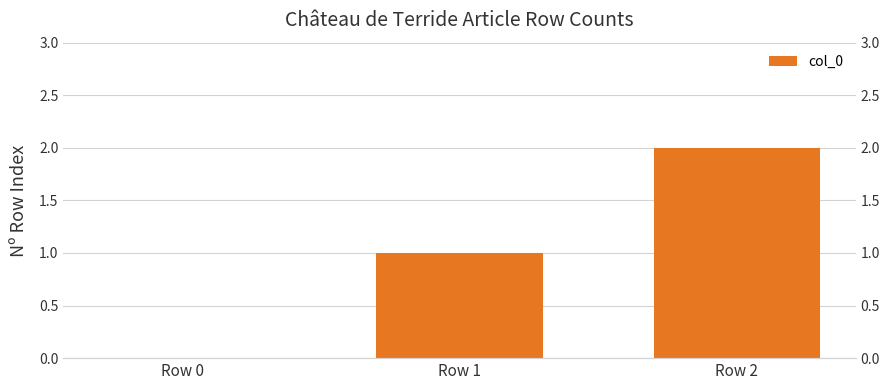

What is the maximum value shown in the chart?

2